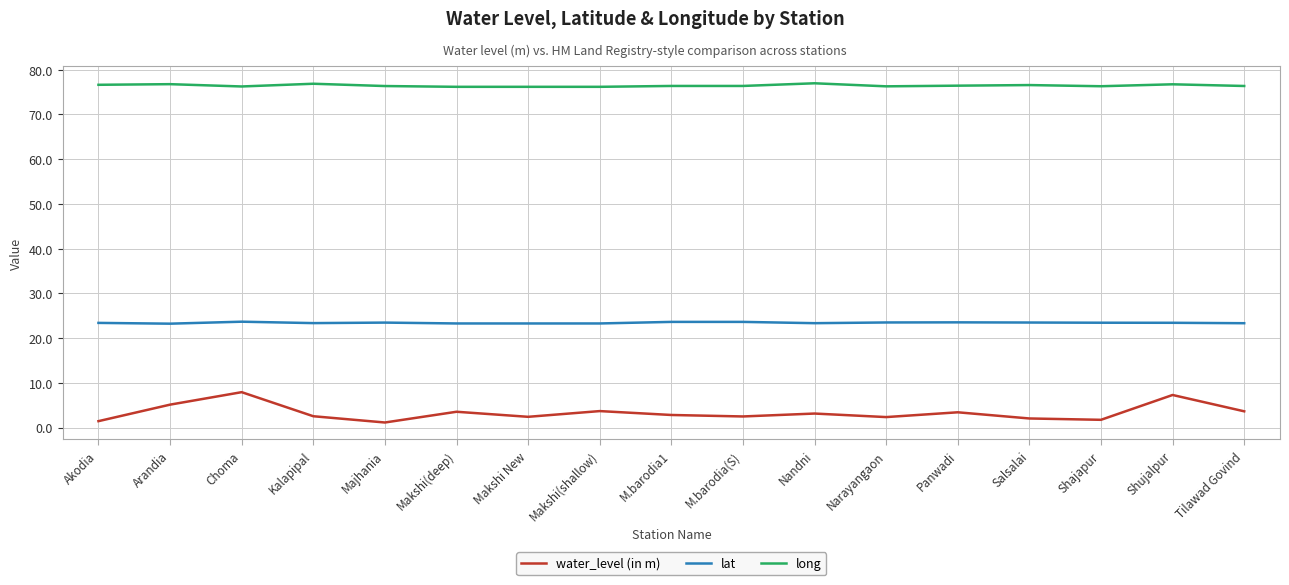

What position from the left is Tilawad Govind?

17